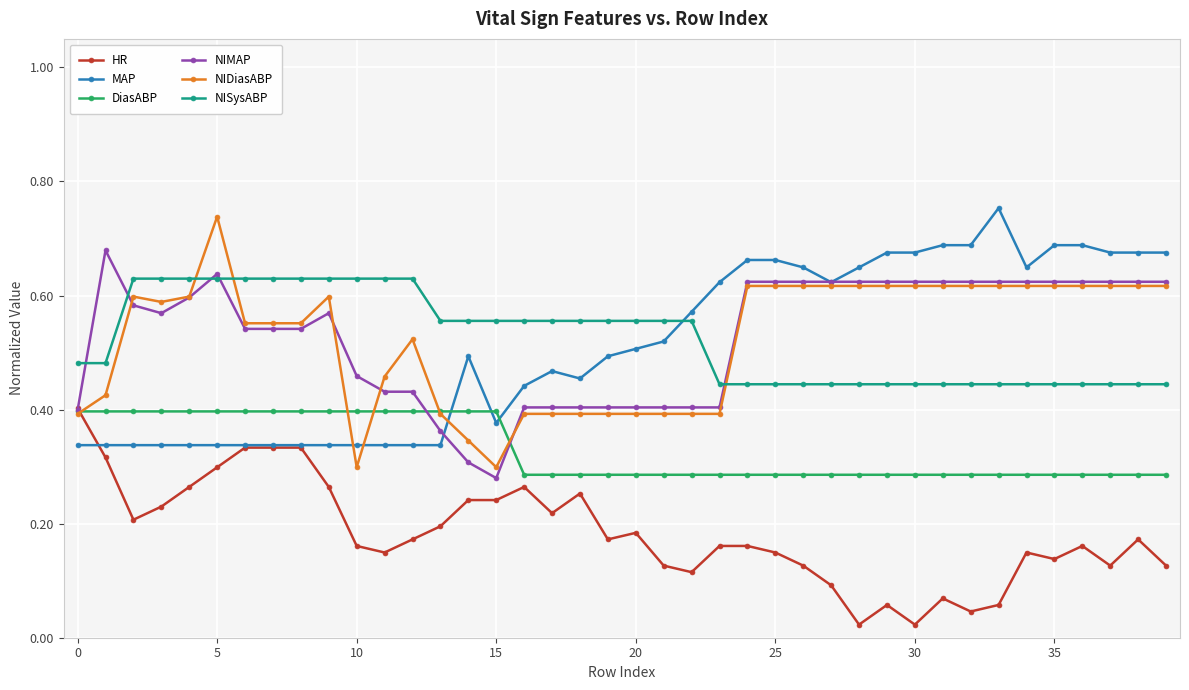

True or false: NIDiasABP and MAP cross at least once.

True